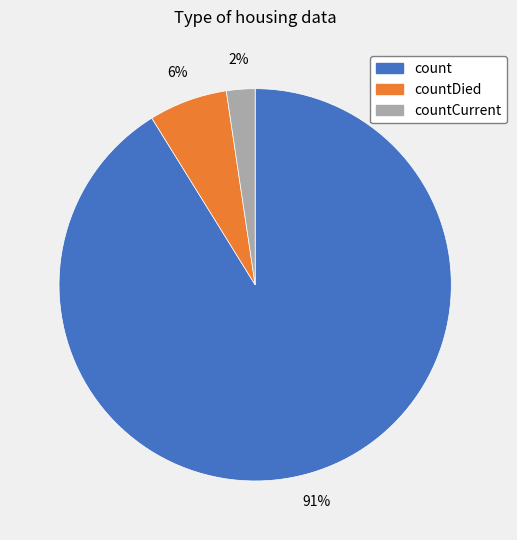

How many segments does this pie chart have?

3